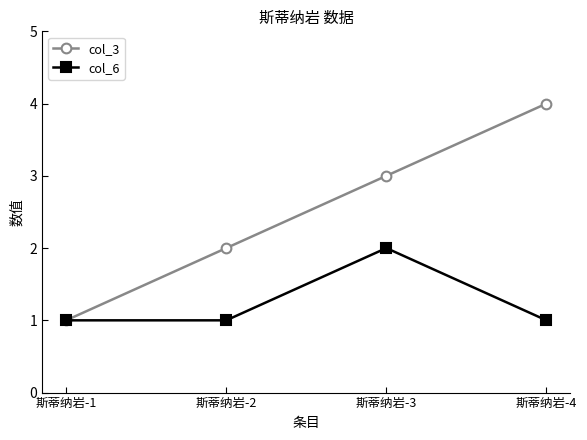

Which series has the largest total across all categories?

col_3